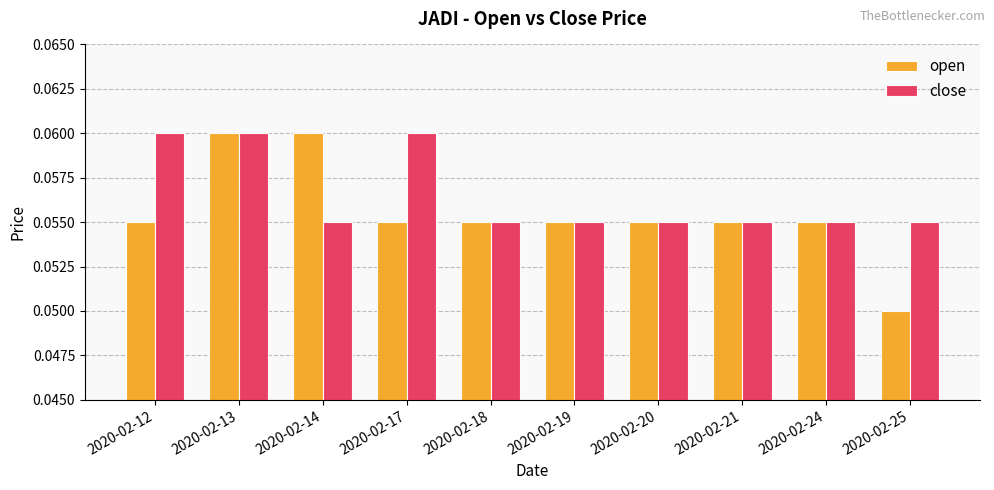

Which series changed the most between 2020-02-14 and 2020-02-21?

open